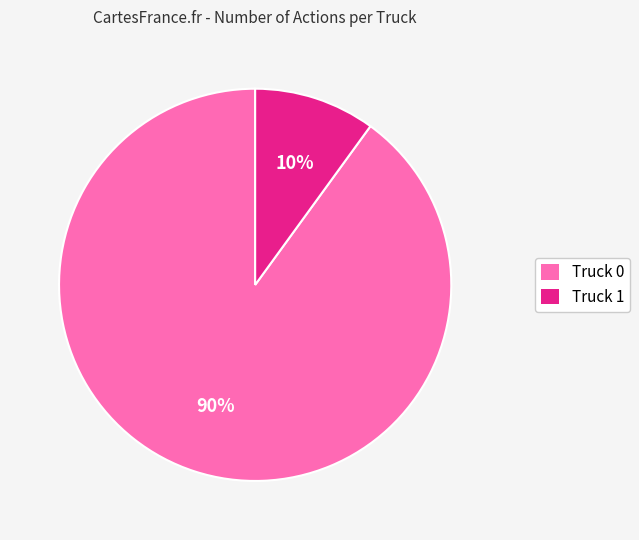

Rank the categories by value from lowest to highest.

Truck 1, Truck 0